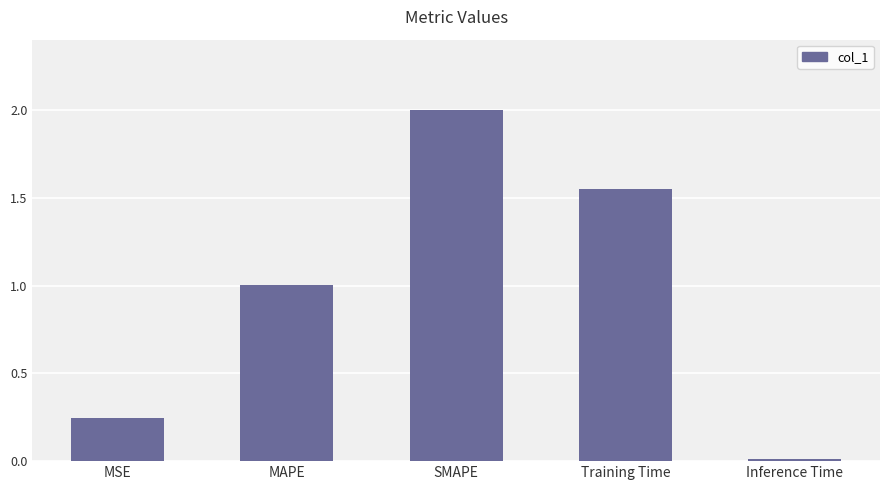

What is the difference between the values at Inference Time and MAPE?

1.0